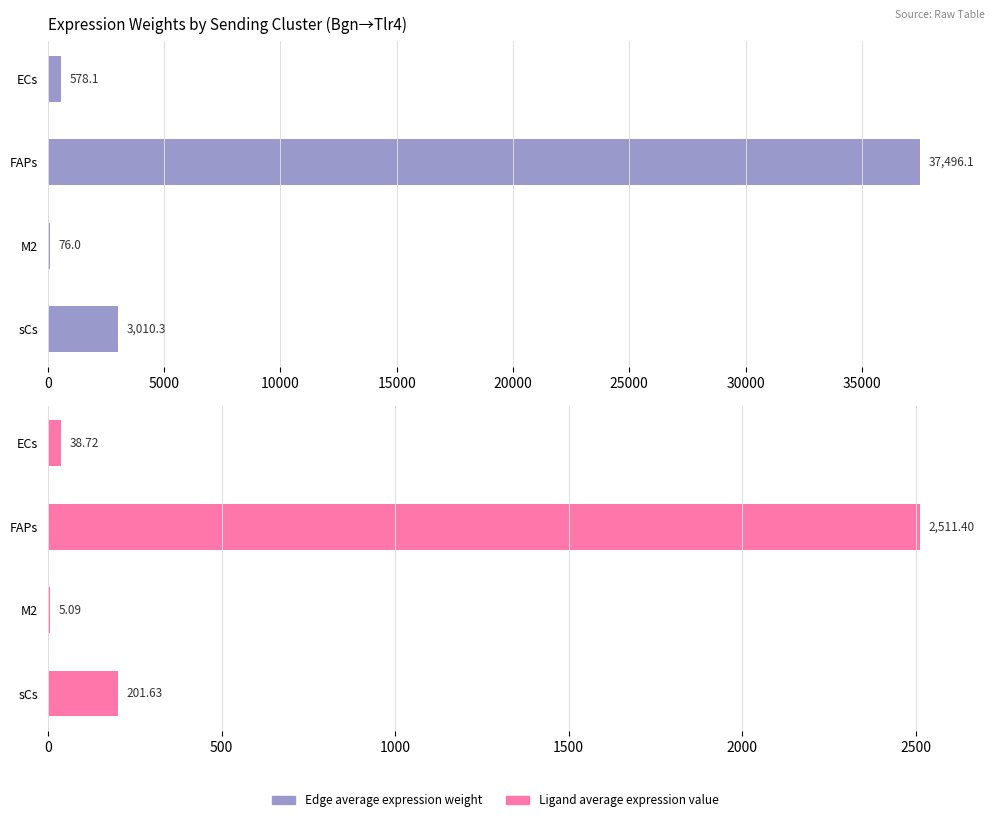

What is the value of the Ligand average expression value bar at the 1st from the left?

38.7